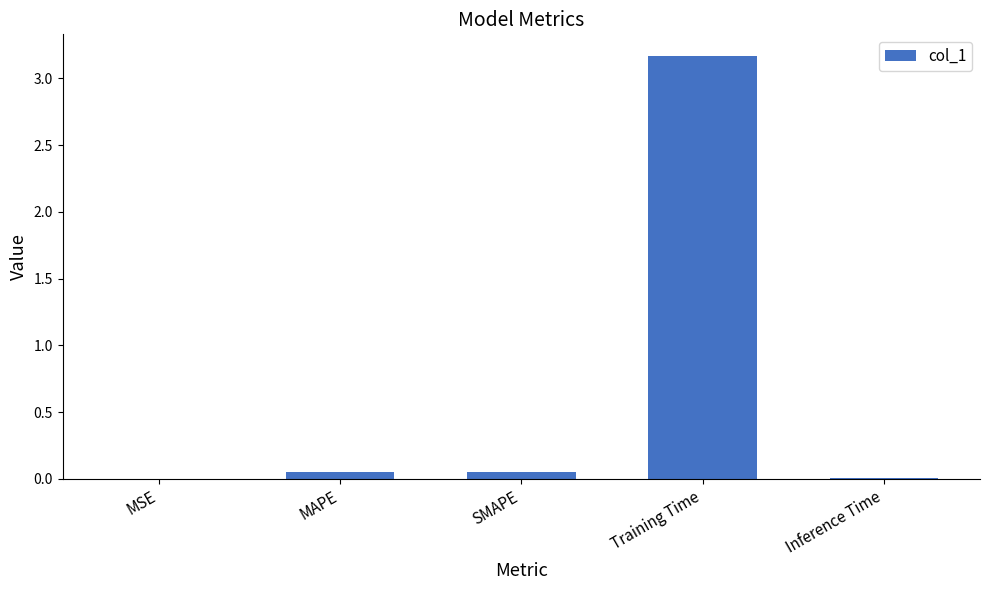

Which has a higher value, Inference Time or Training Time?

Training Time